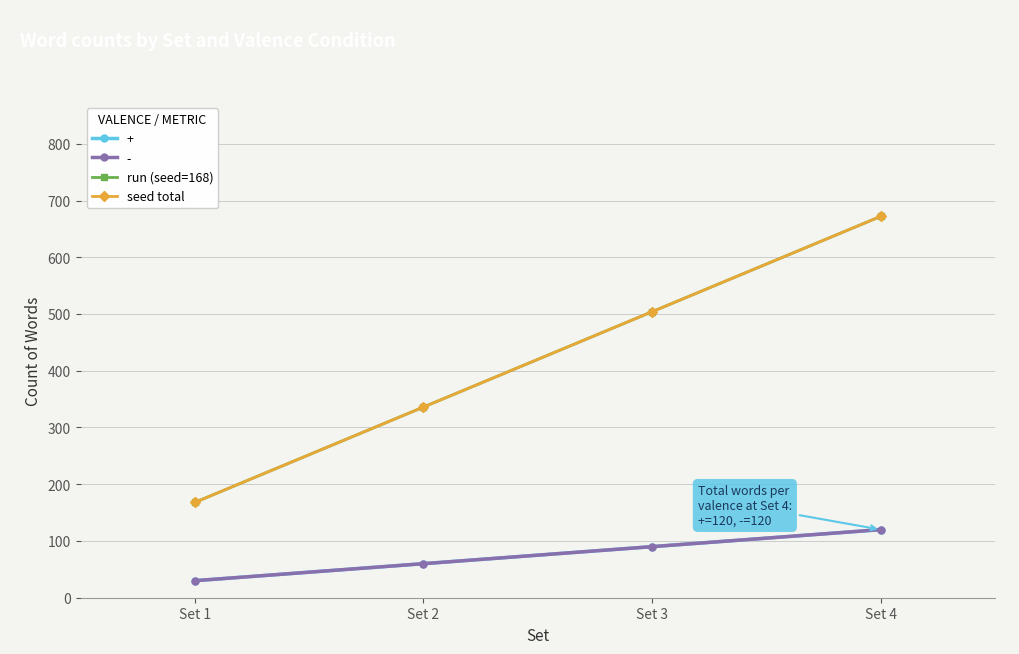

How many run (seed=168) values are between 336 and 672?

3